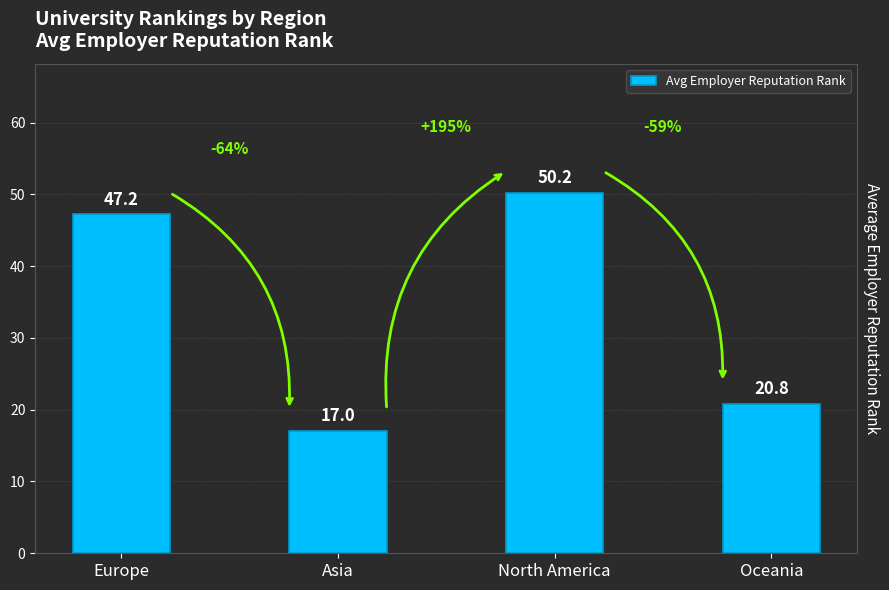

How many values are below 47?

2